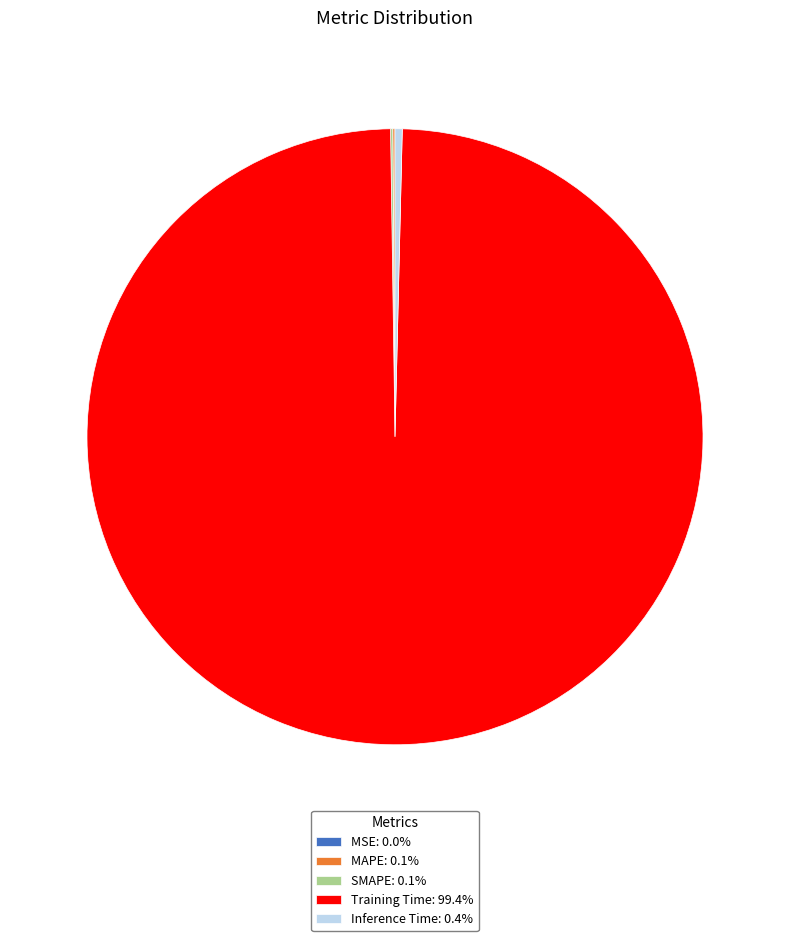

Is there a majority slice in this chart?

Yes